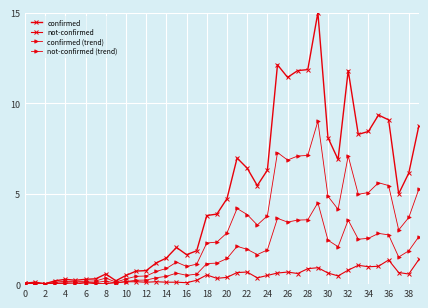

Reading left to right, extract all data points from this chart.

confirmed: 0.1	0.1	0.0	0.2	0.3	0.2	0.3	0.3	0.6	0.2	0.5	0.7	0.7	1.2	1.4	2.0	1.6	1.8	3.8	3.9	4.7	7.0	6.4	5.4	6.3	12.1	11.4	11.8	11.9	15.0	8.1	6.9	11.8	8.3	8.4	9.3	9.1	5.0	6.1	8.8
not-confirmed: 0.1	0.0	0.0	0.0	0.0	0.0	0.1	0.0	0.0	0.1	0.1	0.1	0.1	0.1	0.1	0.1	0.1	0.2	0.5	0.3	0.4	0.6	0.7	0.3	0.5	0.6	0.7	0.6	0.9	0.9	0.6	0.5	0.8	1.0	1.0	1.0	1.3	0.6	0.6	1.4
confirmed (trend): 0.0	0.1	0.0	0.1	0.2	0.1	0.2	0.2	0.3	0.1	0.3	0.4	0.4	0.7	0.9	1.2	1.0	1.1	2.3	2.3	2.8	4.2	3.8	3.3	3.8	7.3	6.9	7.1	7.1	9.0	4.9	4.1	7.1	5.0	5.1	5.6	5.4	3.0	3.7	5.3
not-confirmed (trend): 0.0	0.0	0.0	0.1	0.1	0.1	0.1	0.1	0.2	0.1	0.1	0.2	0.2	0.4	0.4	0.6	0.5	0.6	1.1	1.2	1.4	2.1	1.9	1.6	1.9	3.6	3.4	3.5	3.6	4.5	2.4	2.1	3.5	2.5	2.5	2.8	2.7	1.5	1.8	2.6